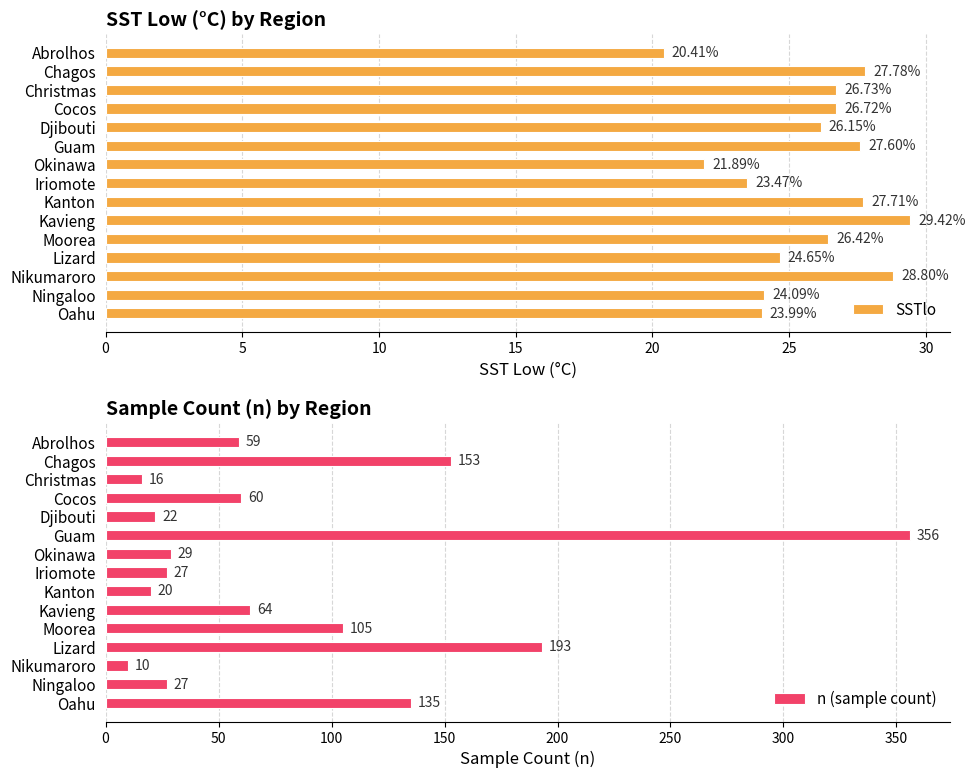

Where is SSTlo nearest to the value 24?

Oahu